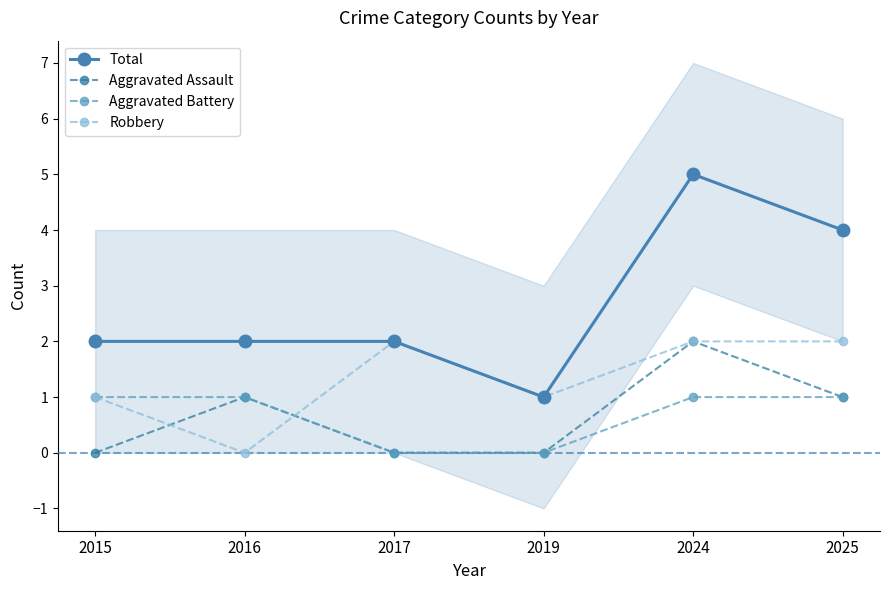

At which category does Total reach its first local peak?

2024